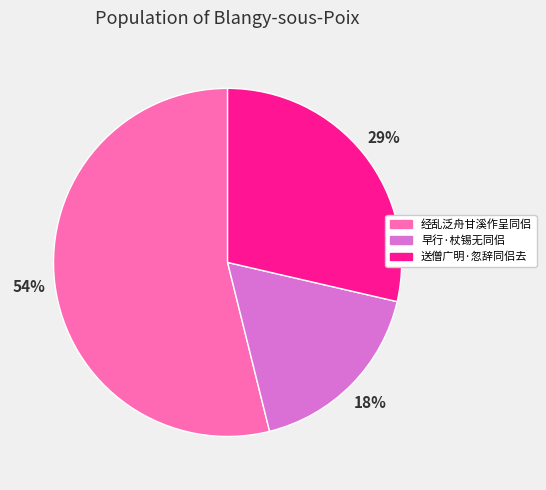

Is there a majority slice in this chart?

Yes